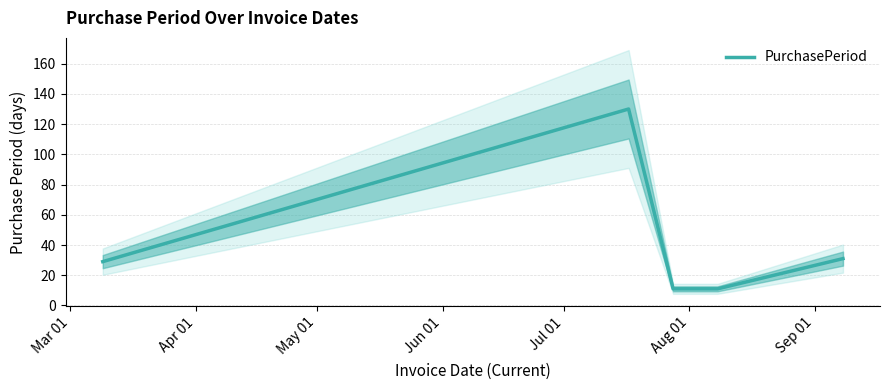

What is the lowest value of the PurchasePeriod series?

11